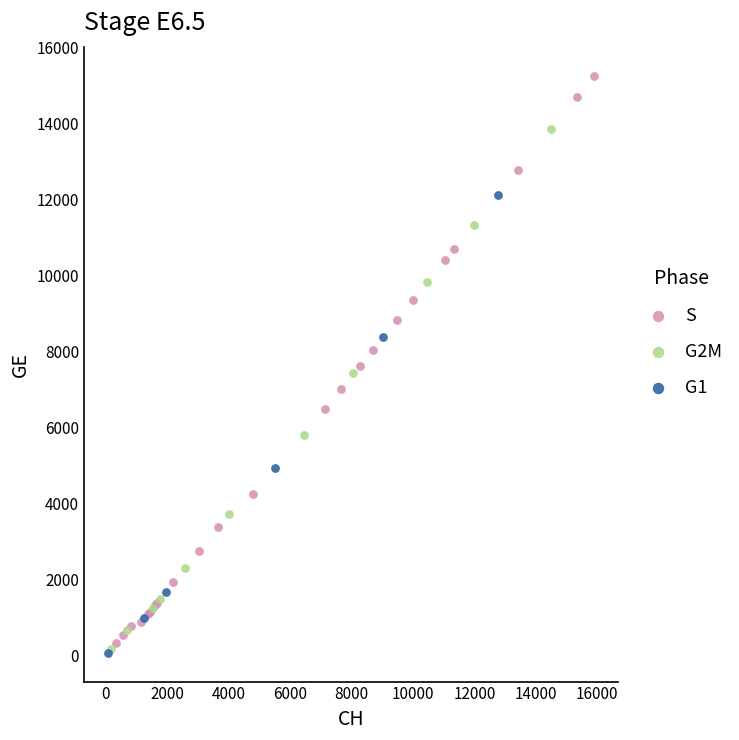

Which series contains the highest Y value?

S